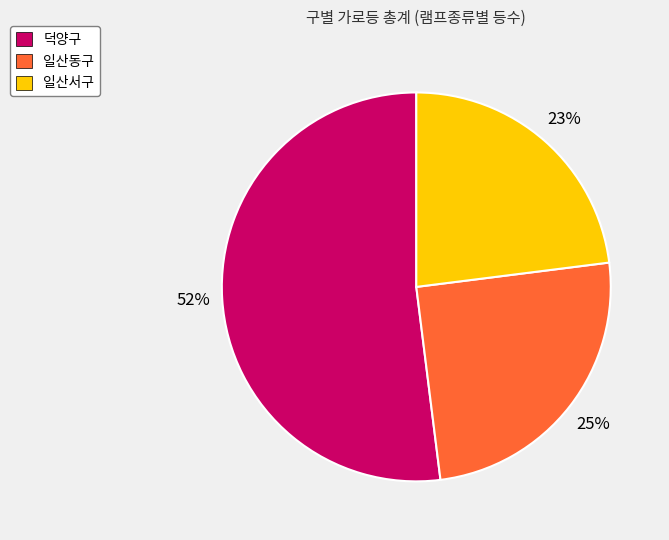

The 일산서구 slice represents 30% of the pie. True or false?

False